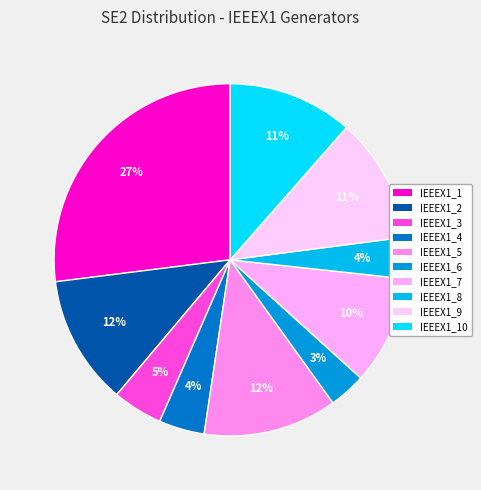

To the nearest percent, what is the difference between the IEEEX1_4 and IEEEX1_1 slice percentages?

23%